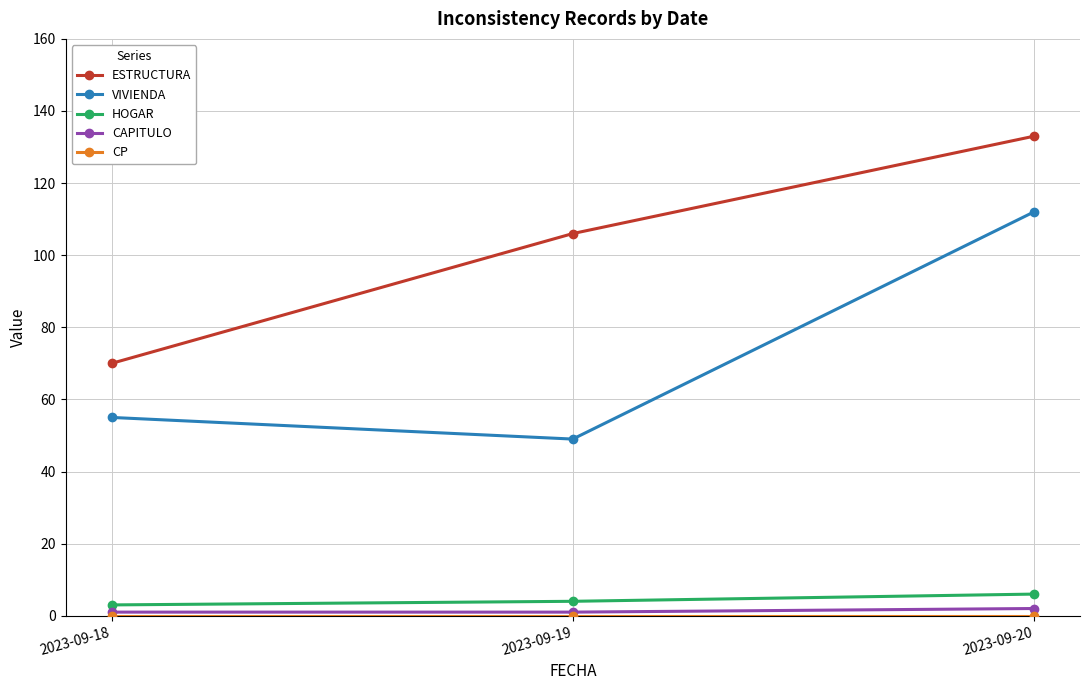

At which label does HOGAR reach its peak?

2023-09-20